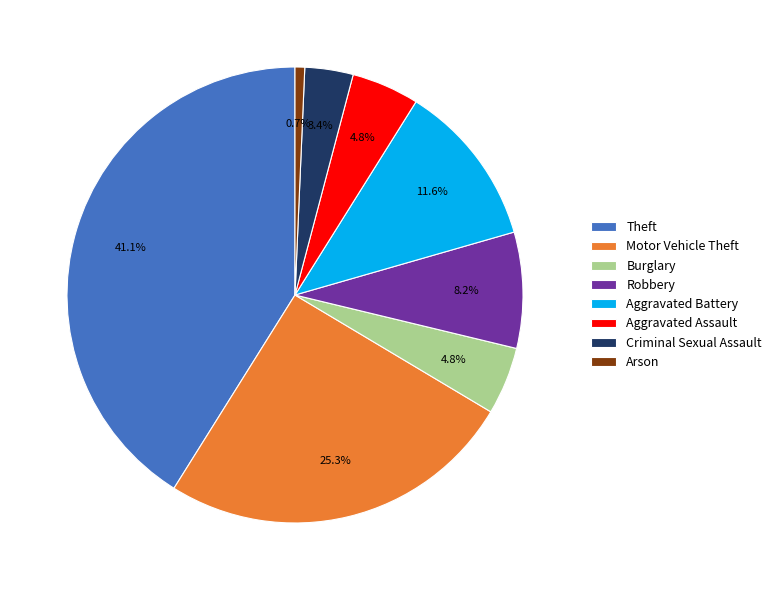

What is the total percentage of Aggravated Assault and Theft?

45.9%